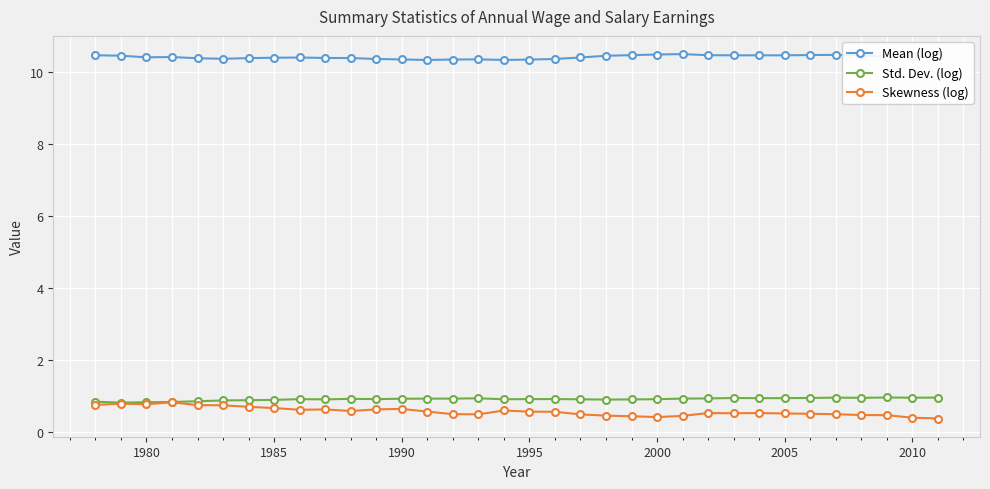

What is the maximum value for Std. Dev. (log)?

1.0